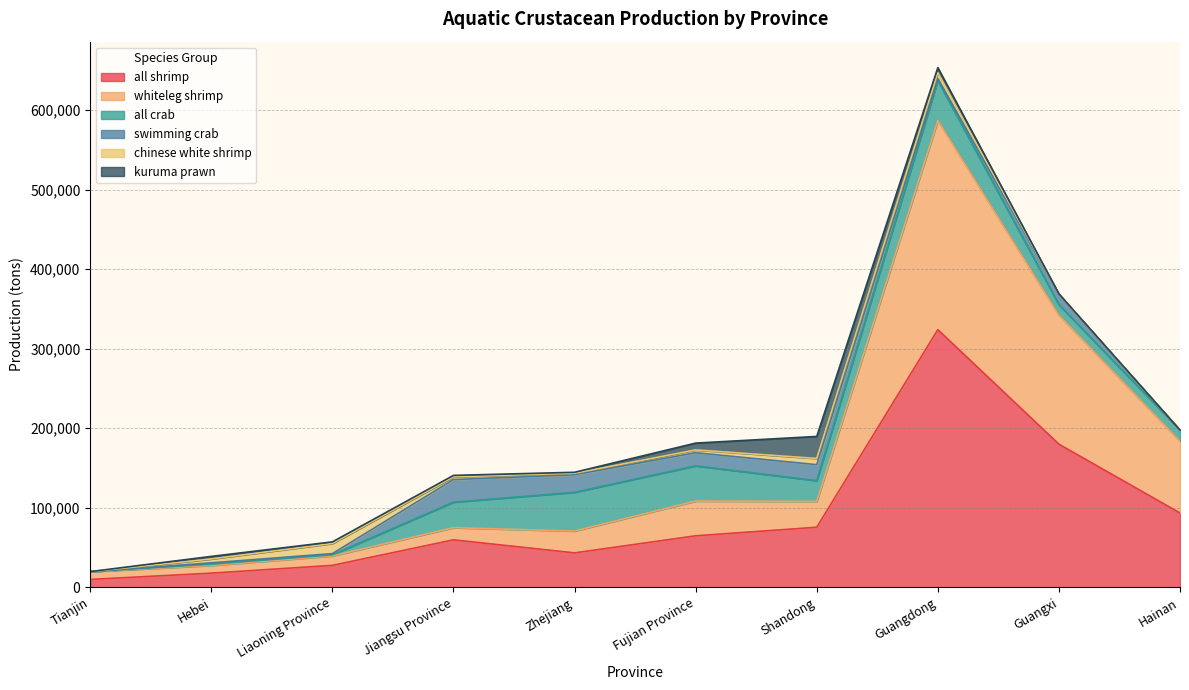

Which series has the largest total across all categories?

all shrimp